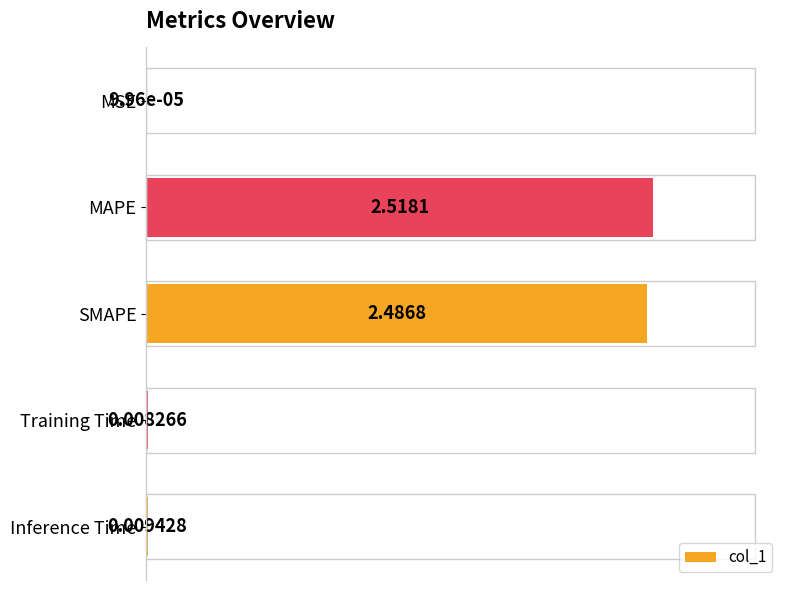

Where is the data nearest to the value 0?

MSE